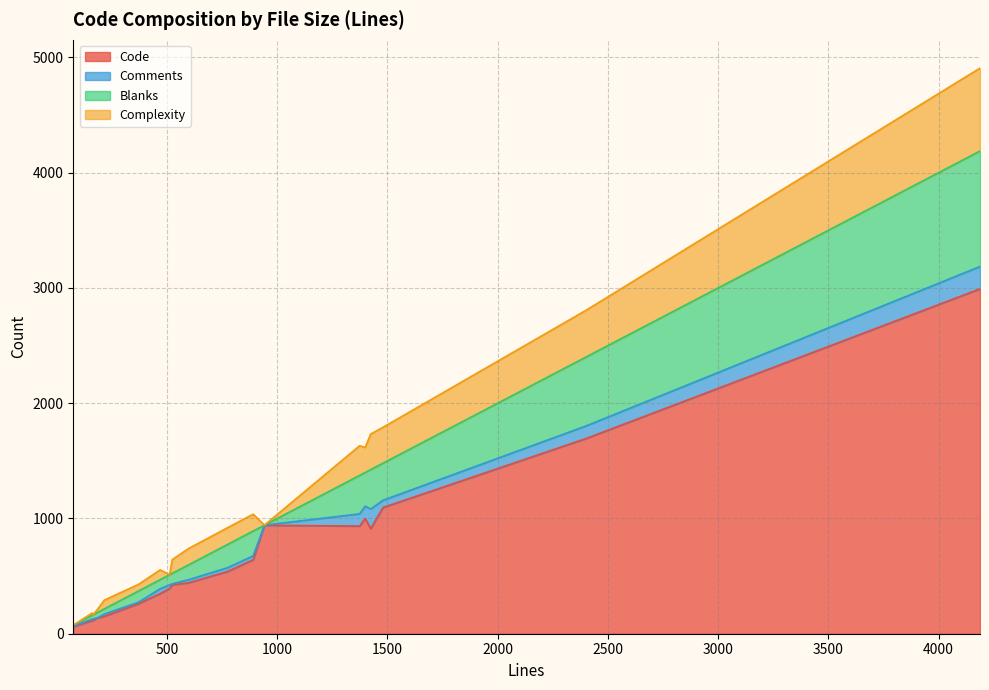

What is the sum of the Blanks values at 1374 and 370?

431